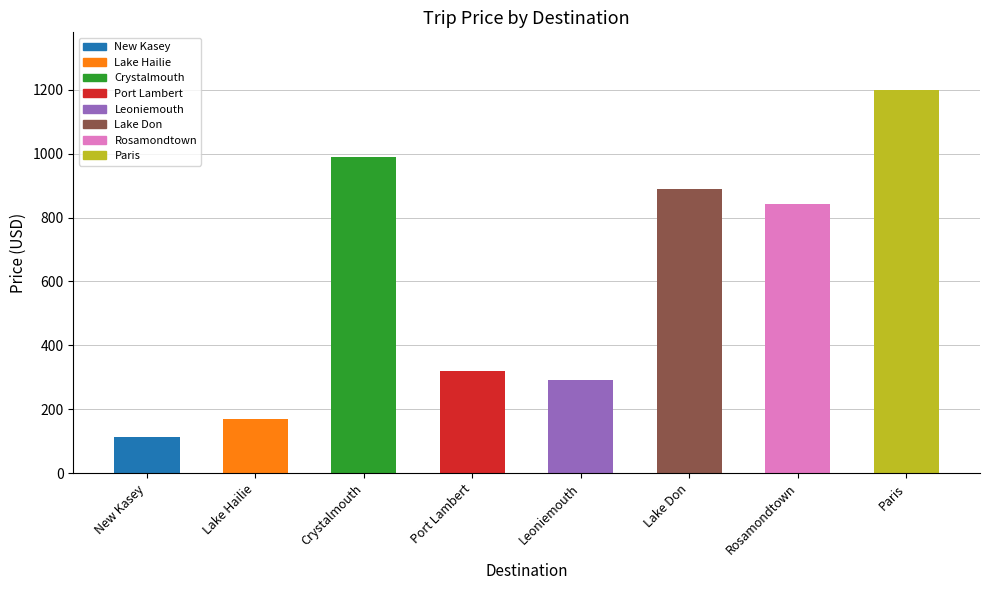

Between Crystalmouth and Port Lambert, which is larger?

Crystalmouth